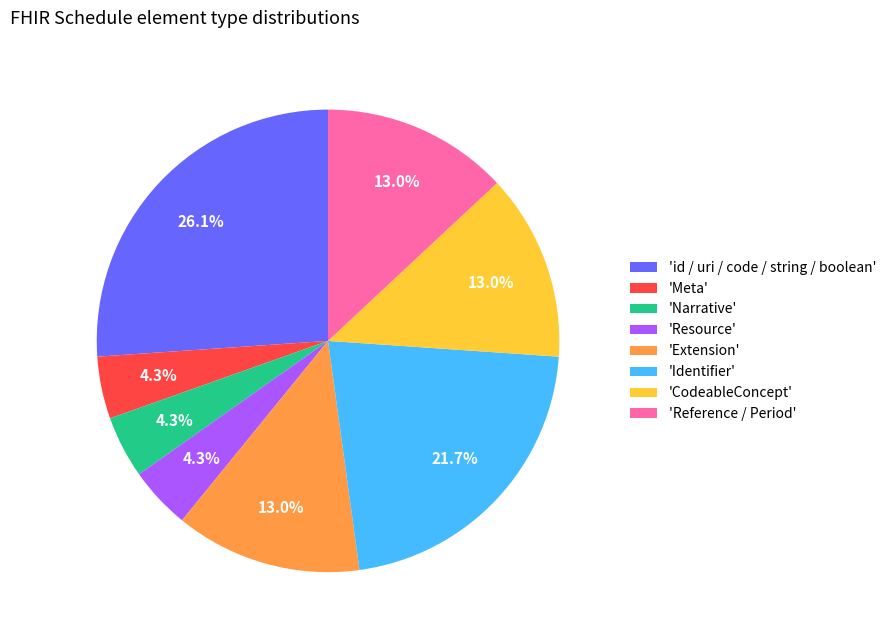

Is 'Reference / Period' the majority of the pie?

No